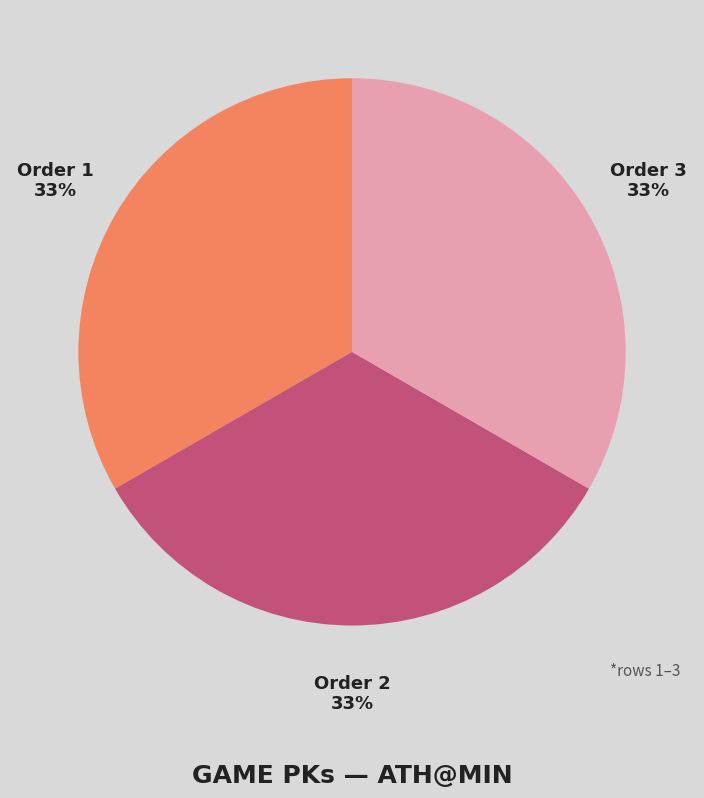

To the nearest percent, what is the average slice percentage?

33%